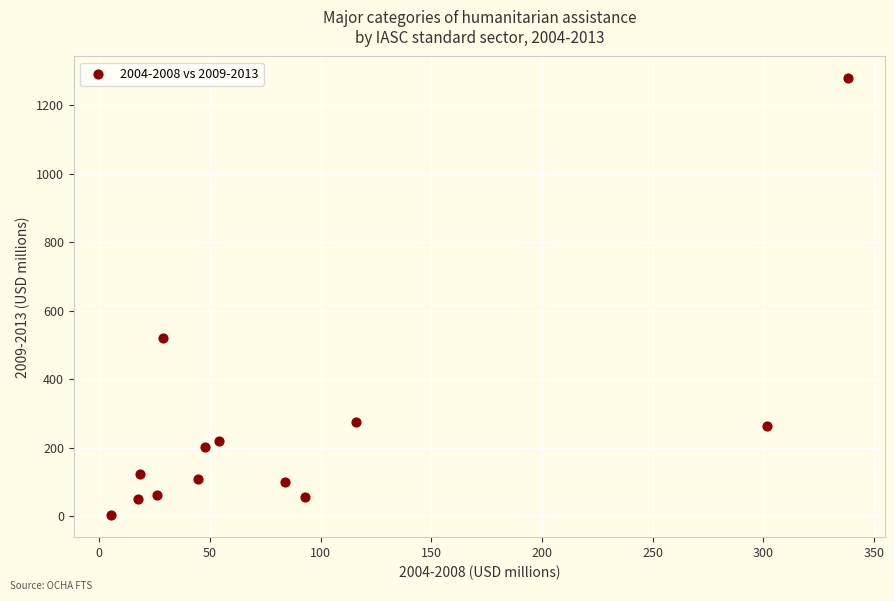

What Y value in the scatter plot is closest to 640?

520.9